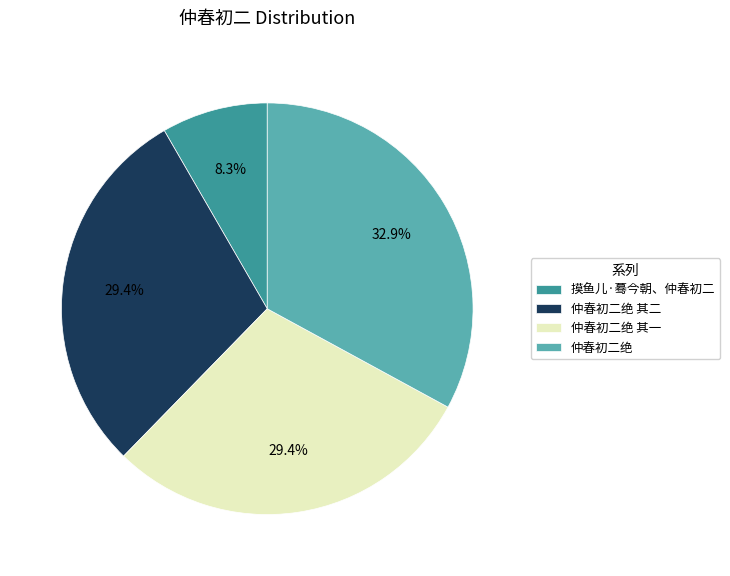

To the nearest percent, what portion does 仲春初二绝 represent?

33%